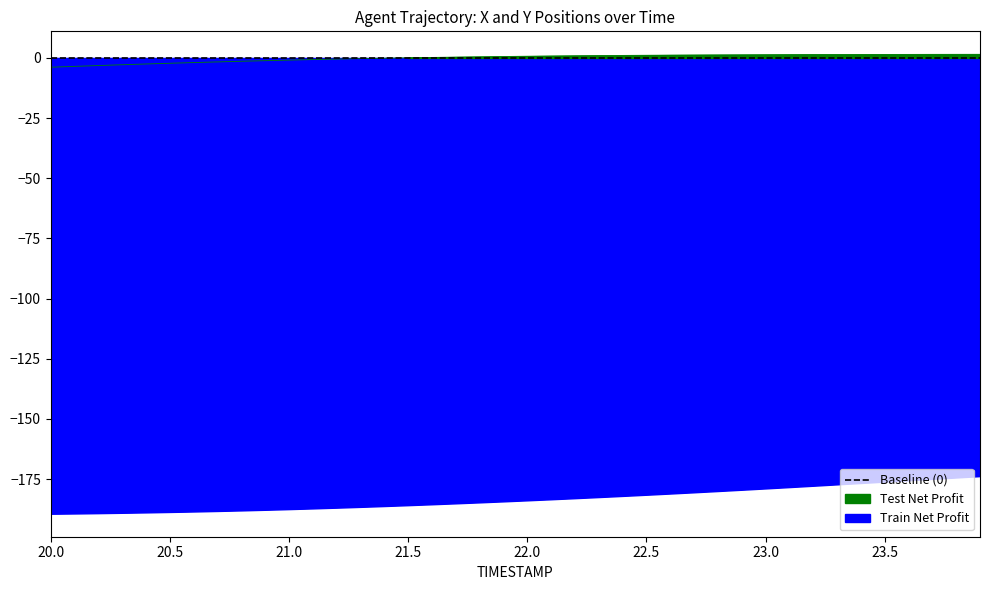

What is the highest value of the Train Net Profit series?

-173.7